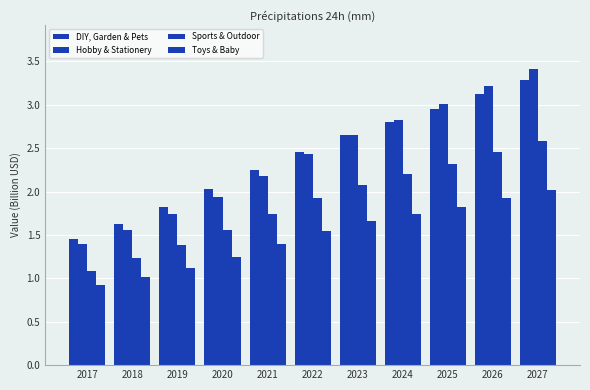

Reading right to left, extract all data points from this chart.

DIY, Garden & Pets: 2027=3.3	2026=3.1	2025=3.0	2024=2.8	2023=2.7	2022=2.5	2021=2.2	2020=2.0	2019=1.8	2018=1.6	2017=1.5
Hobby & Stationery: 2027=3.4	2026=3.2	2025=3.0	2024=2.8	2023=2.7	2022=2.4	2021=2.2	2020=1.9	2019=1.7	2018=1.6	2017=1.4
Sports & Outdoor: 2027=2.6	2026=2.5	2025=2.3	2024=2.2	2023=2.1	2022=1.9	2021=1.7	2020=1.6	2019=1.4	2018=1.2	2017=1.1
Toys & Baby: 2027=2.0	2026=1.9	2025=1.8	2024=1.7	2023=1.7	2022=1.5	2021=1.4	2020=1.2	2019=1.1	2018=1.0	2017=0.9